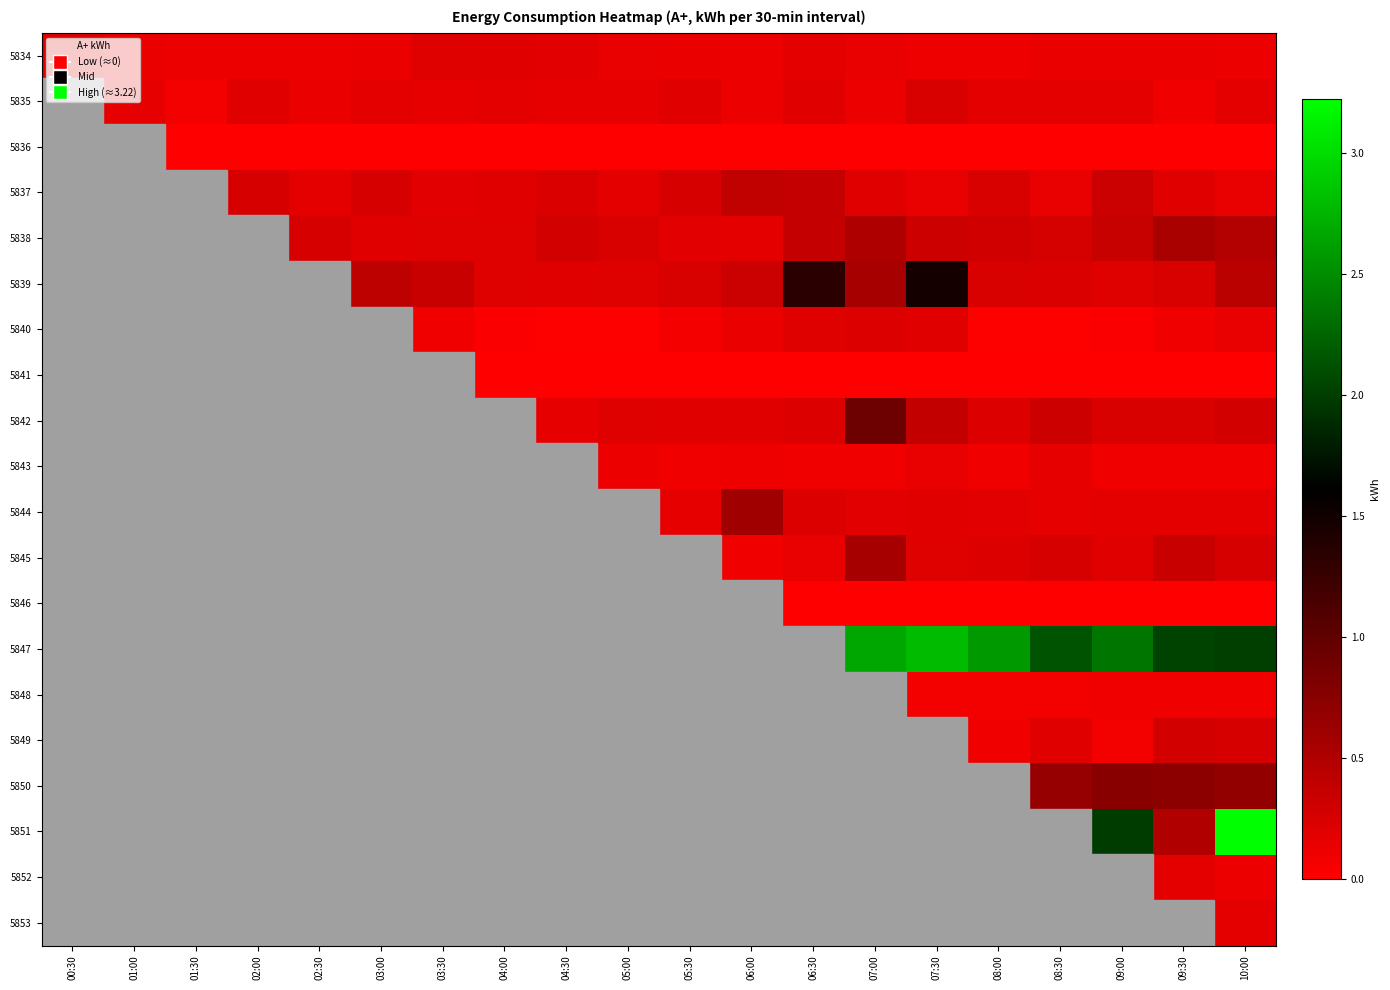

Reading left to right, extract all data points from this chart.

5834: 00:30=0.2	01:00=0.1	01:30=0.1	02:00=0.1	02:30=0.1	03:00=0.1	03:30=0.2	04:00=0.2	04:30=0.2	05:00=0.1	05:30=0.1	06:00=0.1	06:30=0.2	07:00=0.1	07:30=0.1	08:00=0.1	08:30=0.1	09:00=0.1	09:30=0.1	10:00=0.1
5835: 00:30=0.1	01:00=0.2	01:30=0.1	02:00=0.2	02:30=0.1	03:00=0.2	03:30=0.2	04:00=0.2	04:30=0.2	05:00=0.2	05:30=0.2	06:00=0.1	06:30=0.2	07:00=0.1	07:30=0.2	08:00=0.2	08:30=0.2	09:00=0.2	09:30=0.1	10:00=0.2
5836: 00:30=0.0	01:00=0.0	01:30=0.0	02:00=0.0	02:30=0.0	03:00=0.0	03:30=0.0	04:00=0.0	04:30=0.0	05:00=0.0	05:30=0.0	06:00=0.0	06:30=0.0	07:00=0.0	07:30=0.0	08:00=0.0	08:30=0.0	09:00=0.0	09:30=0.0	10:00=0.0
5837: 00:30=0.2	01:00=0.2	01:30=0.2	02:00=0.3	02:30=0.2	03:00=0.3	03:30=0.2	04:00=0.2	04:30=0.2	05:00=0.2	05:30=0.3	06:00=0.4	06:30=0.4	07:00=0.2	07:30=0.1	08:00=0.2	08:30=0.1	09:00=0.3	09:30=0.2	10:00=0.1
5838: 00:30=0.2	01:00=0.2	01:30=0.2	02:00=0.3	02:30=0.3	03:00=0.2	03:30=0.2	04:00=0.2	04:30=0.3	05:00=0.2	05:30=0.2	06:00=0.2	06:30=0.4	07:00=0.5	07:30=0.3	08:00=0.3	08:30=0.3	09:00=0.4	09:30=0.5	10:00=0.5
5839: 00:30=0.6	01:00=0.9	01:30=0.7	02:00=0.6	02:30=0.5	03:00=0.4	03:30=0.3	04:00=0.2	04:30=0.2	05:00=0.2	05:30=0.2	06:00=0.3	06:30=1.3	07:00=0.6	07:30=1.5	08:00=0.2	08:30=0.2	09:00=0.2	09:30=0.2	10:00=0.4
5840: 00:30=0.1	01:00=0.0	01:30=0.0	02:00=0.1	02:30=0.1	03:00=0.1	03:30=0.1	04:00=0.0	04:30=0.0	05:00=0.0	05:30=0.1	06:00=0.1	06:30=0.2	07:00=0.2	07:30=0.2	08:00=0.0	08:30=0.0	09:00=0.0	09:30=0.1	10:00=0.1
5841: 00:30=0.0	01:00=0.0	01:30=0.0	02:00=0.0	02:30=0.0	03:00=0.0	03:30=0.0	04:00=0.0	04:30=0.0	05:00=0.0	05:30=0.0	06:00=0.0	06:30=0.0	07:00=0.0	07:30=0.0	08:00=0.0	08:30=0.0	09:00=0.0	09:30=0.0	10:00=0.0
5842: 00:30=0.2	01:00=0.2	01:30=0.2	02:00=0.2	02:30=0.2	03:00=0.2	03:30=0.2	04:00=0.2	04:30=0.2	05:00=0.2	05:30=0.2	06:00=0.2	06:30=0.2	07:00=0.9	07:30=0.4	08:00=0.2	08:30=0.3	09:00=0.2	09:30=0.2	10:00=0.3
5843: 00:30=0.2	01:00=0.2	01:30=0.2	02:00=0.2	02:30=0.2	03:00=0.2	03:30=0.2	04:00=0.2	04:30=0.1	05:00=0.1	05:30=0.1	06:00=0.1	06:30=0.1	07:00=0.1	07:30=0.1	08:00=0.1	08:30=0.2	09:00=0.1	09:30=0.1	10:00=0.1
5844: 00:30=0.2	01:00=0.2	01:30=0.2	02:00=0.1	02:30=0.2	03:00=0.2	03:30=0.1	04:00=0.2	04:30=0.2	05:00=0.2	05:30=0.2	06:00=0.6	06:30=0.2	07:00=0.2	07:30=0.2	08:00=0.2	08:30=0.2	09:00=0.2	09:30=0.2	10:00=0.2
5845: 00:30=0.2	01:00=0.2	01:30=0.2	02:00=0.2	02:30=0.2	03:00=0.1	03:30=0.1	04:00=0.2	04:30=0.1	05:00=0.1	05:30=0.2	06:00=0.1	06:30=0.1	07:00=0.6	07:30=0.2	08:00=0.2	08:30=0.3	09:00=0.2	09:30=0.3	10:00=0.3
5846: 00:30=0.0	01:00=0.0	01:30=0.0	02:00=0.0	02:30=0.0	03:00=0.0	03:30=0.0	04:00=0.0	04:30=0.0	05:00=0.0	05:30=0.0	06:00=0.0	06:30=0.0	07:00=0.0	07:30=0.0	08:00=0.0	08:30=0.0	09:00=0.0	09:30=0.0	10:00=0.0
5847: 00:30=1.7	01:00=1.5	01:30=1.6	02:00=1.4	02:30=1.7	03:00=1.6	03:30=1.7	04:00=1.8	04:30=1.5	05:00=1.9	05:30=1.9	06:00=2.0	06:30=2.0	07:00=2.7	07:30=2.8	08:00=2.6	08:30=2.1	09:00=2.3	09:30=2.0	10:00=2.0
5848: 00:30=0.1	01:00=0.1	01:30=0.1	02:00=0.1	02:30=0.1	03:00=0.1	03:30=0.1	04:00=0.1	04:30=0.1	05:00=0.1	05:30=0.1	06:00=0.1	06:30=0.1	07:00=0.1	07:30=0.1	08:00=0.1	08:30=0.1	09:00=0.1	09:30=0.1	10:00=0.1
5849: 00:30=0.2	01:00=0.2	01:30=0.2	02:00=0.2	02:30=0.2	03:00=0.2	03:30=0.1	04:00=0.1	04:30=0.2	05:00=0.1	05:30=0.1	06:00=0.3	06:30=0.2	07:00=0.2	07:30=0.1	08:00=0.1	08:30=0.2	09:00=0.1	09:30=0.3	10:00=0.3
5850: 00:30=0.7	01:00=0.7	01:30=0.7	02:00=0.7	02:30=0.7	03:00=0.7	03:30=0.7	04:00=0.7	04:30=1.0	05:00=0.7	05:30=0.7	06:00=0.7	06:30=0.8	07:00=0.8	07:30=0.7	08:00=0.8	08:30=0.7	09:00=0.7	09:30=0.7	10:00=0.7
5851: 00:30=0.4	01:00=1.9	01:30=0.4	02:00=1.9	02:30=1.1	03:00=1.3	03:30=1.7	04:00=0.7	04:30=1.8	05:00=0.6	05:30=0.1	06:00=0.1	06:30=0.0	07:00=1.0	07:30=0.4	08:00=2.9	08:30=2.0	09:00=2.0	09:30=0.5	10:00=3.2
5852: 00:30=0.2	01:00=0.2	01:30=0.3	02:00=0.1	02:30=0.2	03:00=0.2	03:30=0.2	04:00=0.2	04:30=0.1	05:00=0.3	05:30=0.1	06:00=0.2	06:30=0.1	07:00=0.2	07:30=0.2	08:00=0.1	08:30=0.2	09:00=0.2	09:30=0.2	10:00=0.1
5853: 00:30=0.1	01:00=0.1	01:30=0.1	02:00=0.0	02:30=0.0	03:00=0.0	03:30=0.0	04:00=0.0	04:30=0.0	05:00=0.0	05:30=0.0	06:00=0.1	06:30=0.1	07:00=0.1	07:30=0.1	08:00=0.1	08:30=0.1	09:00=0.1	09:30=0.1	10:00=0.2